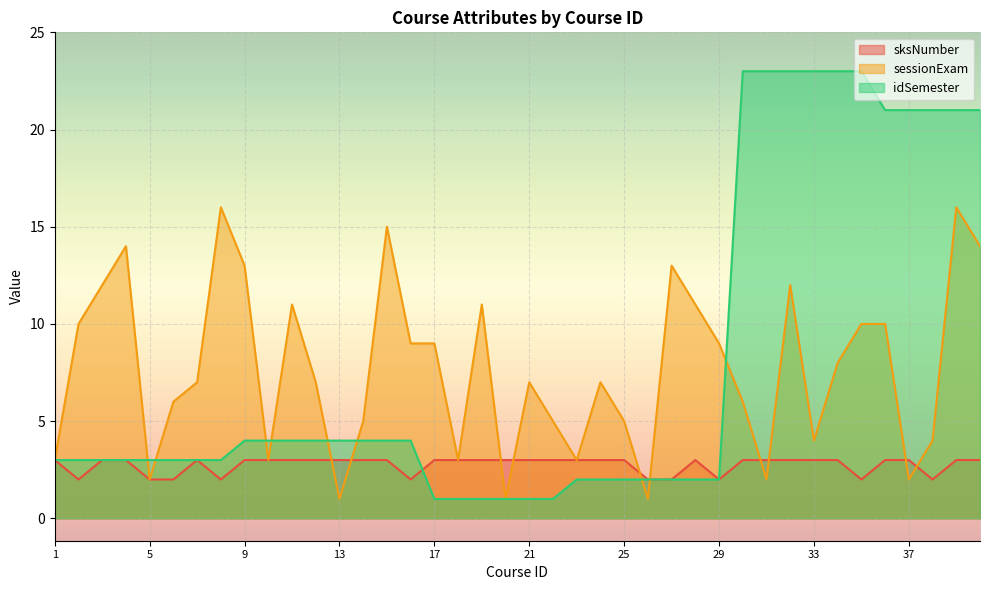

At how many categories does at least one series exceed 12?

16